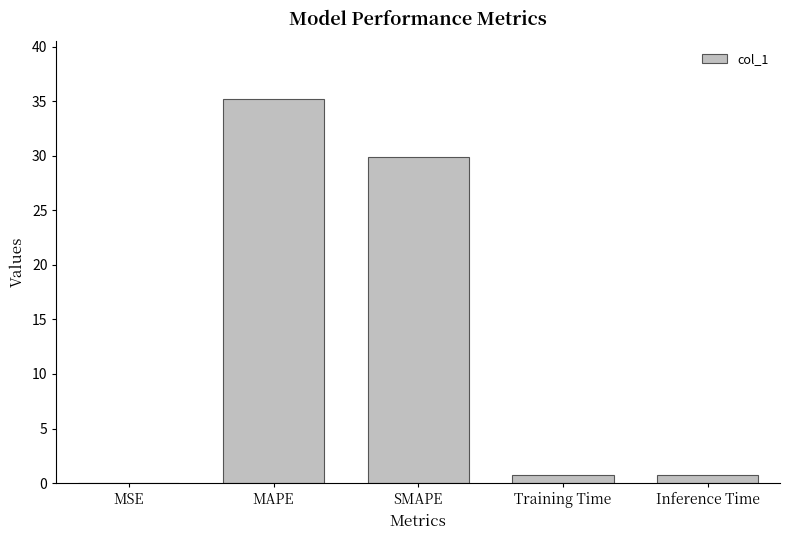

True or false: the data shows 29.9 at SMAPE.

True